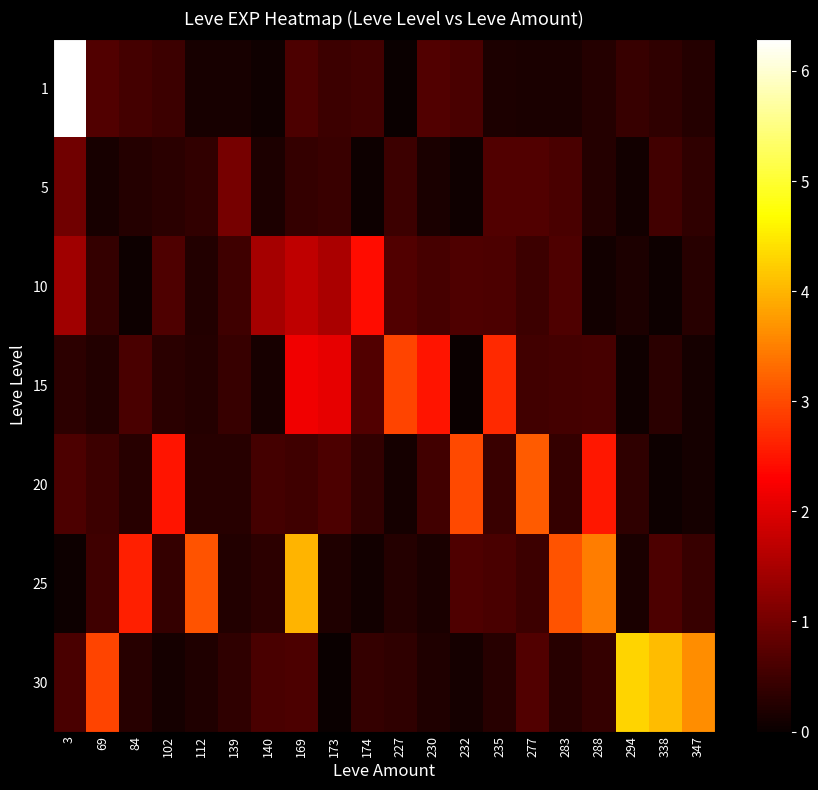

Reading right to left, transcribe all the data shown in this chart.

1: 347=0.3	338=0.4	294=0.4	288=0.3	283=0.2	277=0.2	235=0.2	232=0.6	230=0.7	227=0.0	174=0.5	173=0.5	169=0.6	140=0.1	139=0.1	112=0.1	102=0.5	84=0.5	69=0.7	3=6.3
5: 347=0.4	338=0.5	294=0.1	288=0.3	283=0.6	277=0.7	235=0.7	232=0.1	230=0.2	227=0.5	174=0.0	173=0.5	169=0.4	140=0.2	139=1.0	112=0.4	102=0.3	84=0.3	69=0.1	3=1.0
10: 347=0.3	338=0.0	294=0.2	288=0.1	283=0.7	277=0.5	235=0.6	232=0.7	230=0.6	227=0.7	174=2.4	173=1.5	169=1.7	140=1.5	139=0.5	112=0.2	102=0.6	84=0.0	69=0.4	3=1.4
15: 347=0.1	338=0.3	294=0.1	288=0.6	283=0.5	277=0.5	235=2.7	232=0.0	230=2.5	227=2.9	174=0.7	173=2.1	169=2.2	140=0.1	139=0.4	112=0.2	102=0.3	84=0.6	69=0.2	3=0.3
20: 347=0.1	338=0.0	294=0.4	288=2.5	283=0.4	277=3.2	235=0.4	232=3.0	230=0.5	227=0.1	174=0.4	173=0.6	169=0.5	140=0.5	139=0.3	112=0.3	102=2.5	84=0.3	69=0.5	3=0.6
25: 347=0.4	338=0.6	294=0.2	288=3.5	283=3.1	277=0.5	235=0.6	232=0.7	230=0.1	227=0.3	174=0.1	173=0.2	169=4.0	140=0.3	139=0.2	112=3.1	102=0.4	84=2.6	69=0.5	3=0.0
30: 347=3.6	338=4.1	294=4.3	288=0.4	283=0.3	277=0.7	235=0.3	232=0.1	230=0.2	227=0.3	174=0.4	173=0.0	169=0.6	140=0.6	139=0.4	112=0.2	102=0.1	84=0.3	69=2.9	3=0.6